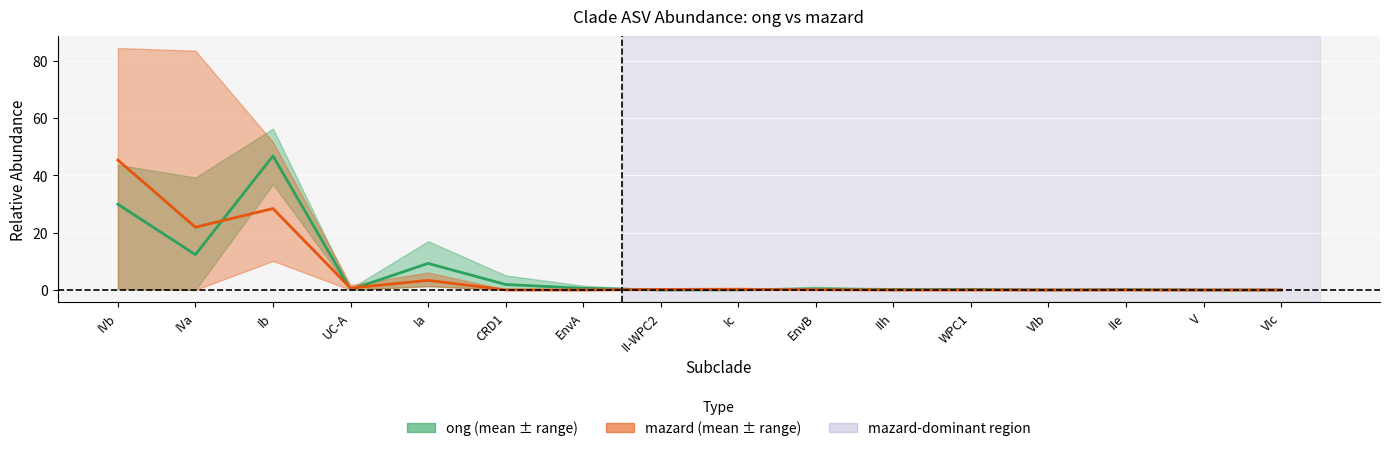

What is the total value across all series at CRD1?

2.0